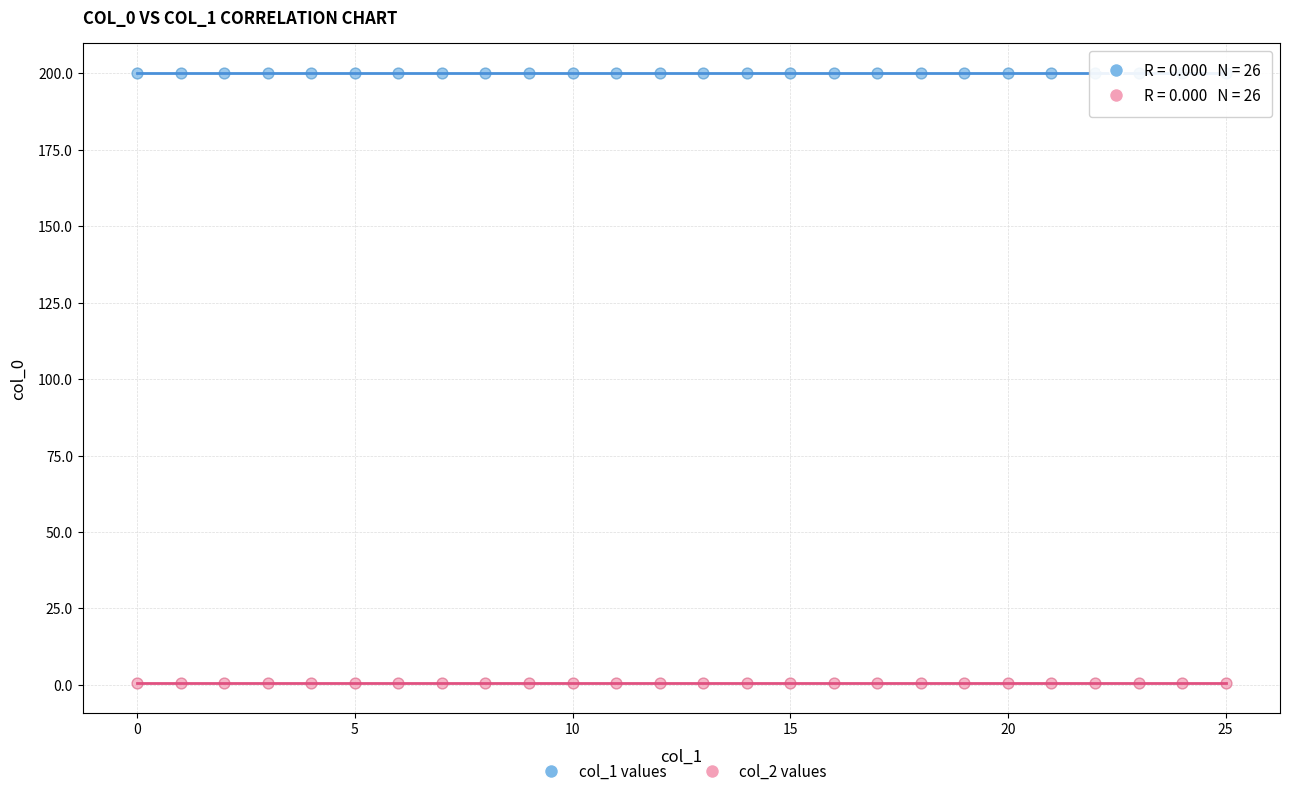

Which series reaches the minimum Y coordinate?

col_2 values